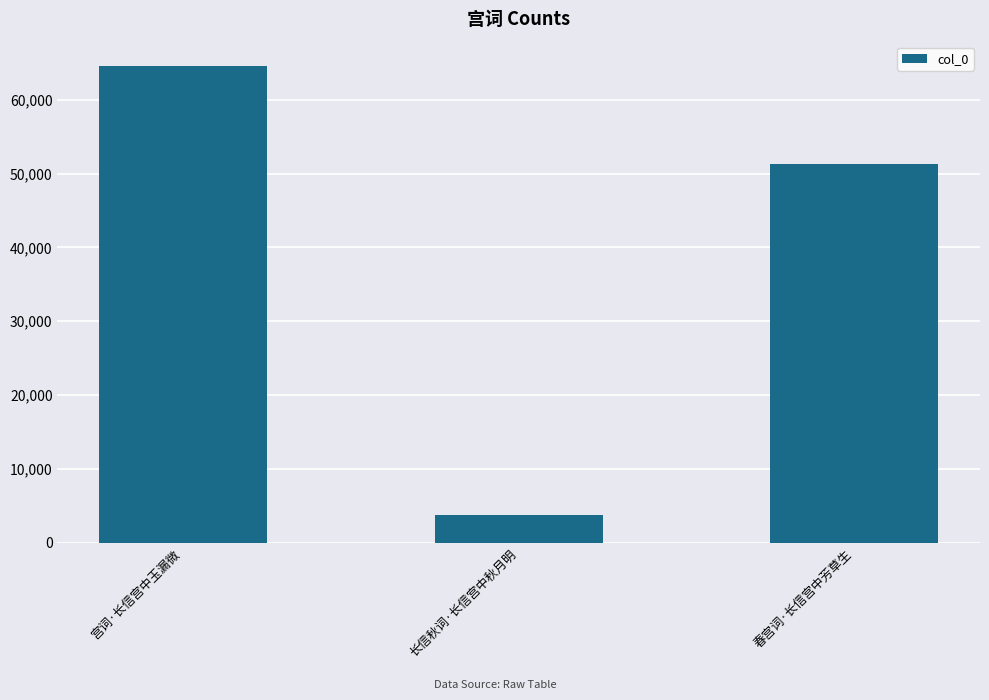

How many data points does each series have?

3